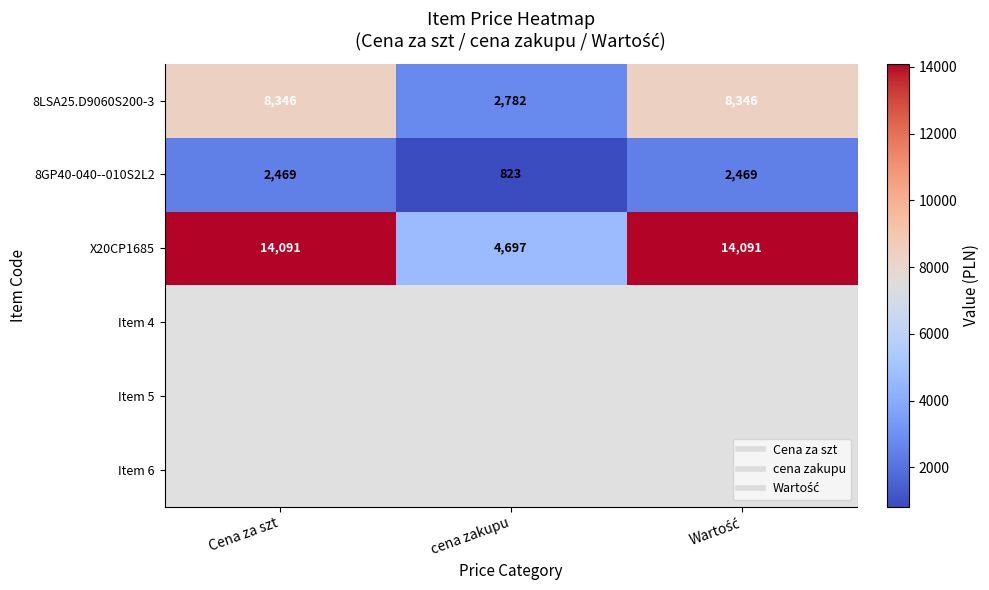

The 8LSA25.D9060S200-3 series shows 8346.0 at Wartość. True or false?

True